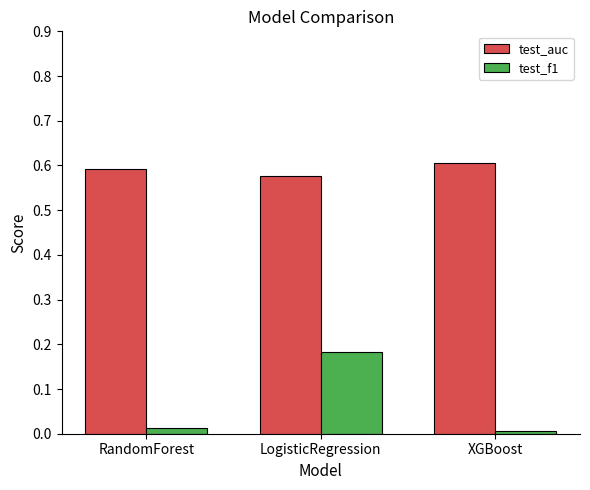

Which series changed the most between RandomForest and LogisticRegression?

test_f1